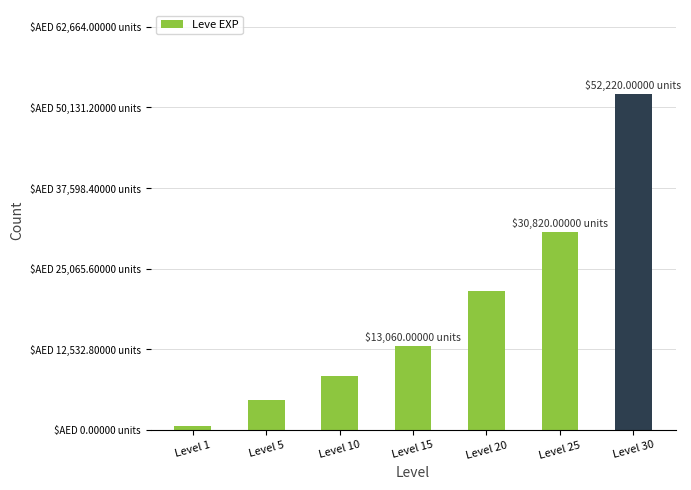

What is the change in value from Level 10 to Level 15?

+4630